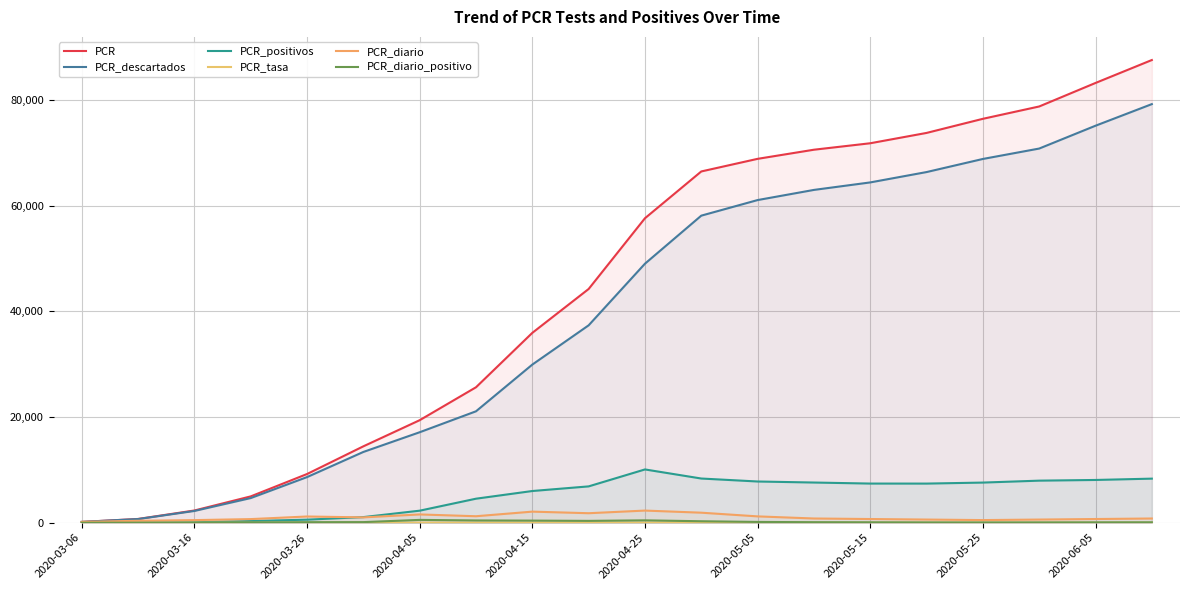

At how many categories does at least one series exceed 10242?

15